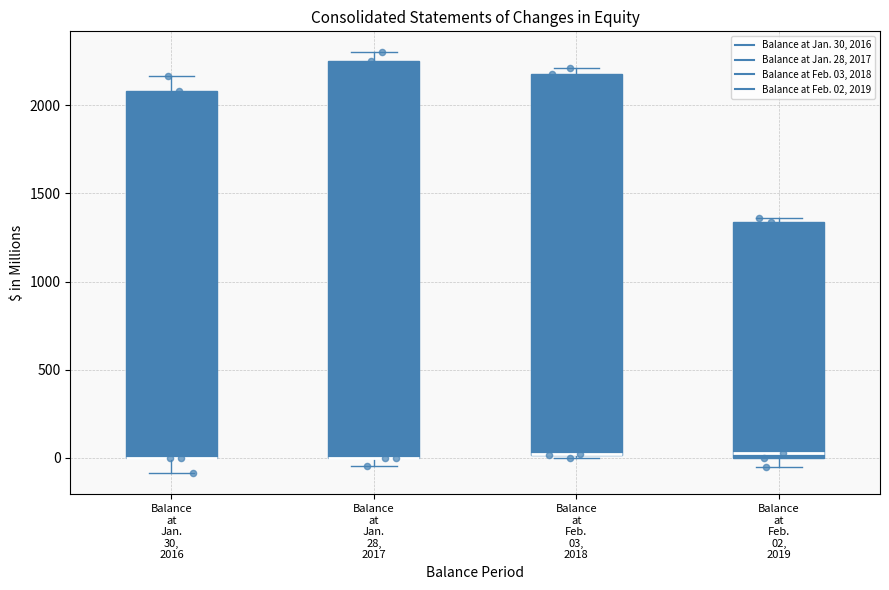

Reading left to right, transcribe this box plot: for each box, give where its median line is, the range the box spans, and where its two whiskers end, as read against the y-axis. The values are not printed on the chart, so give them approximately, as read against the axis.

Balance at Jan. 30, 2016: median 0 (drawn on the box's lower edge), box 0 to 2100, whiskers -100 to 2150
Balance at Jan. 28, 2017: median 0 (drawn on the box's lower edge), box 0 to 2250, whiskers -50 to 2300
Balance at Feb. 03, 2018: median 0 (drawn on the box's lower edge), box 0 to 2200, whiskers 0 to 2200 (just above the box's upper edge)
Balance at Feb. 02, 2019: median 50, box 0 to 1350, whiskers -50 to 1350 (just above the box's upper edge)